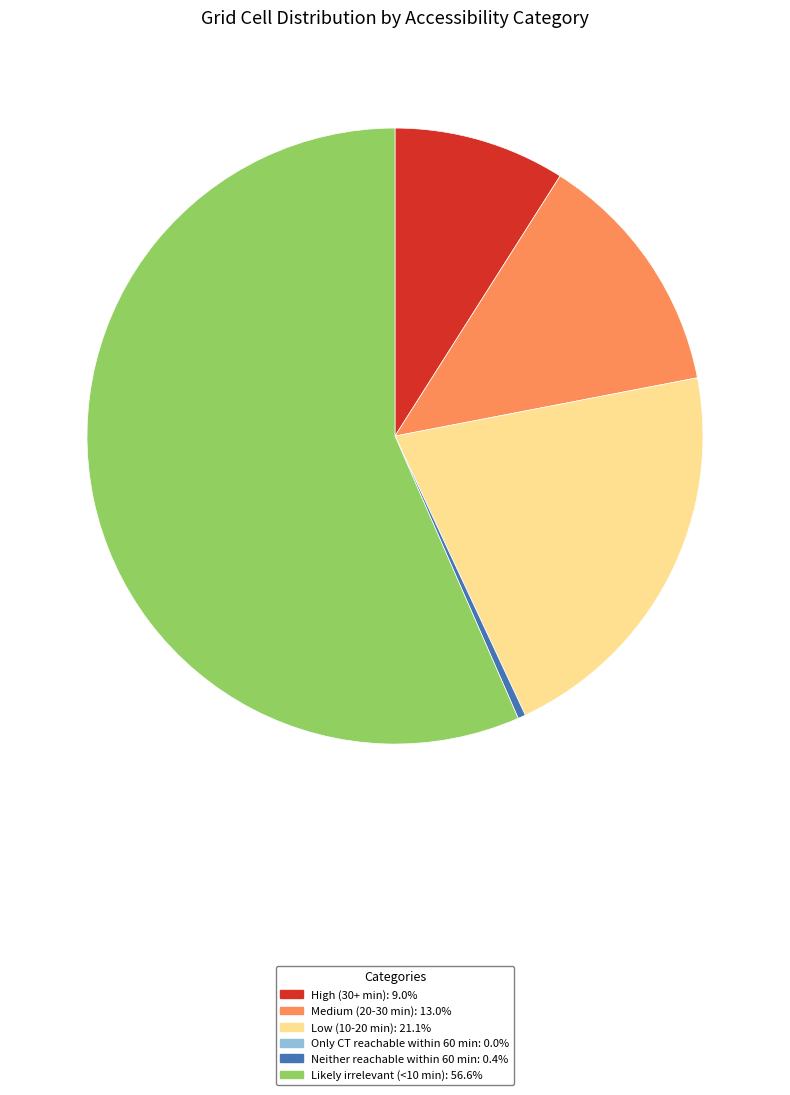

Is there a majority slice in this chart?

Yes